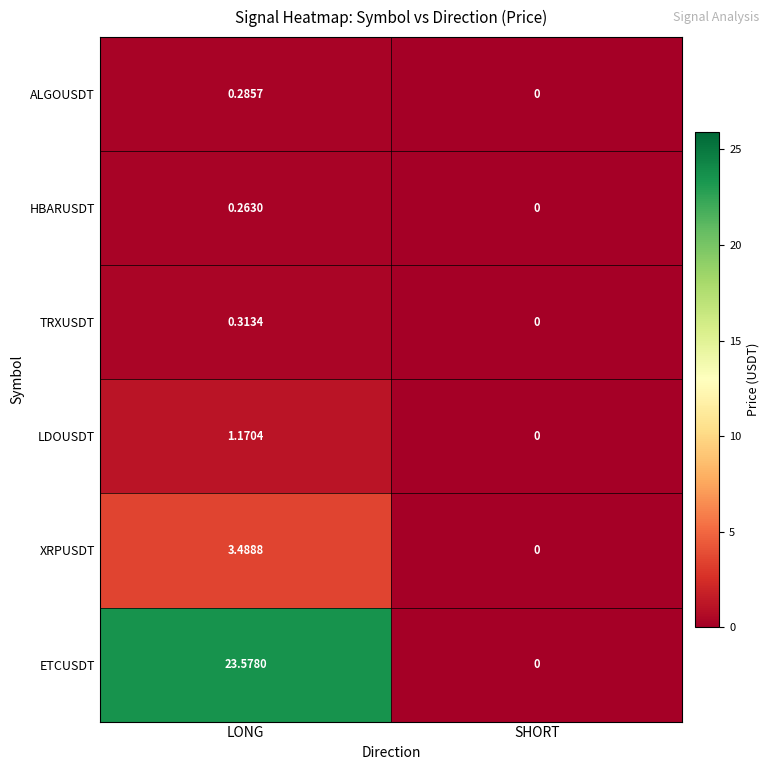

At which category is the sum across all series the highest?

LONG